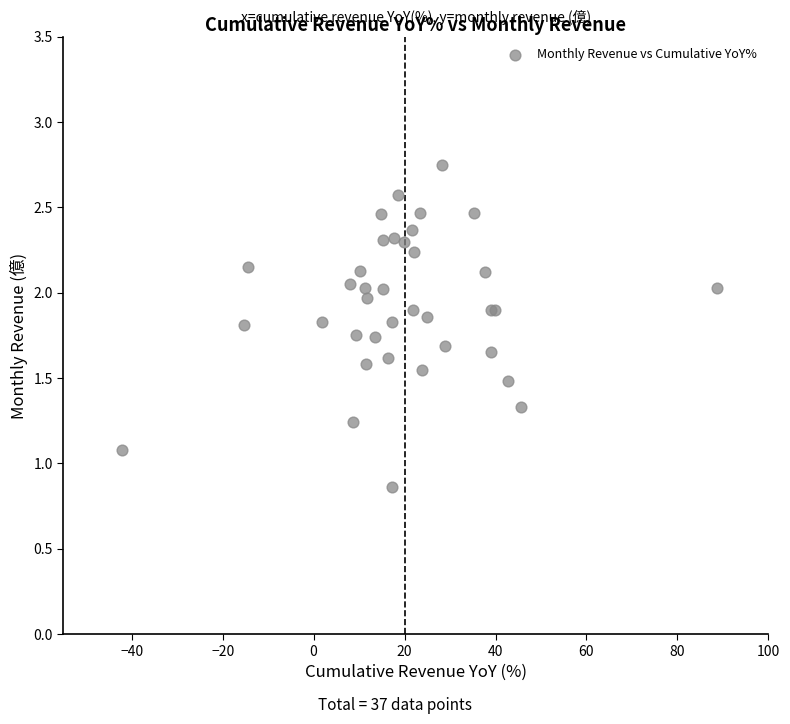

What Y value in the scatter plot is closest to 1?

1.1